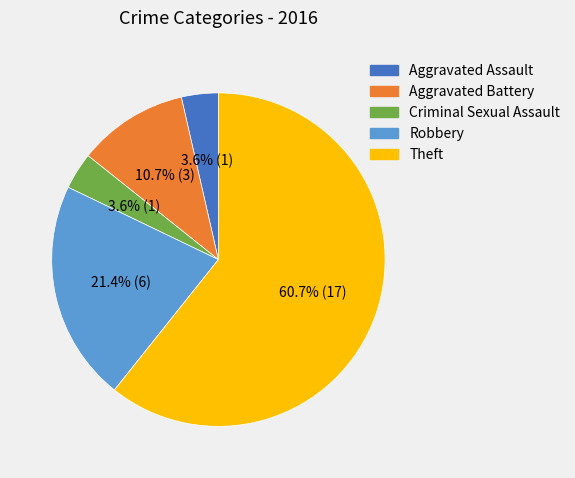

Is it true that Theft is 61% of the pie?

True